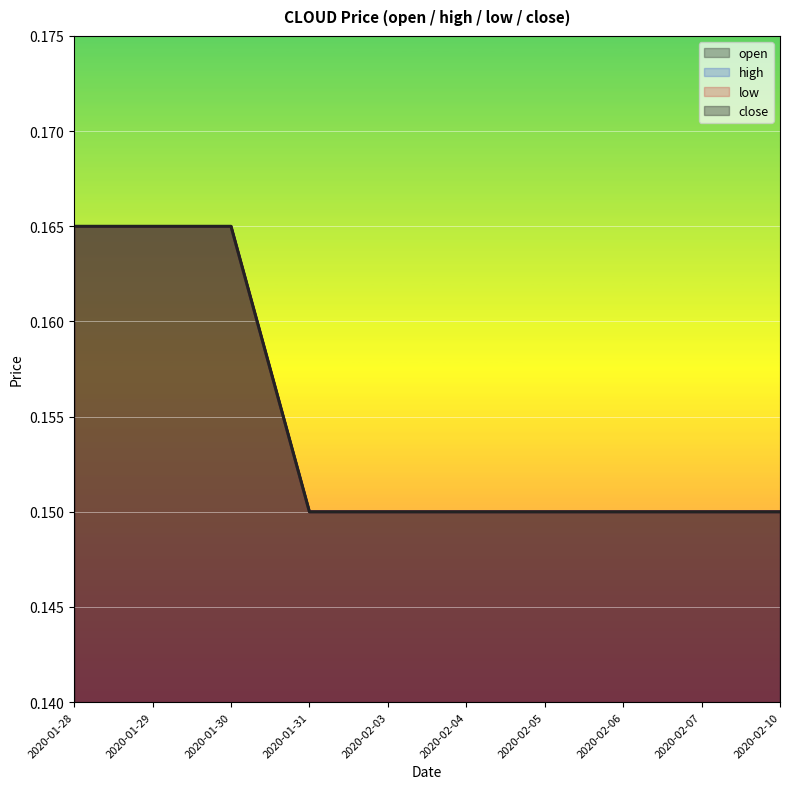

True or false: close has a value of 0.2 at 2020-02-07.

False